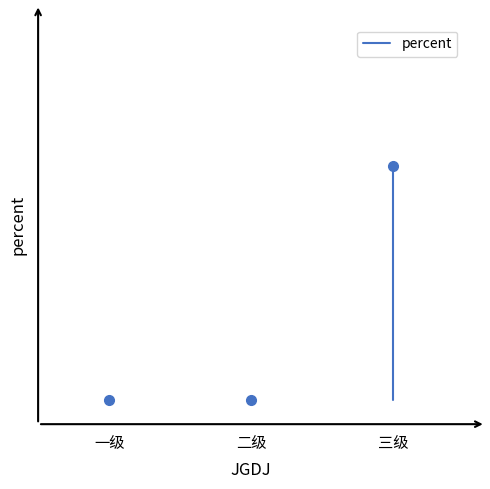

The value at 二级 is 0.0. True or false?

True